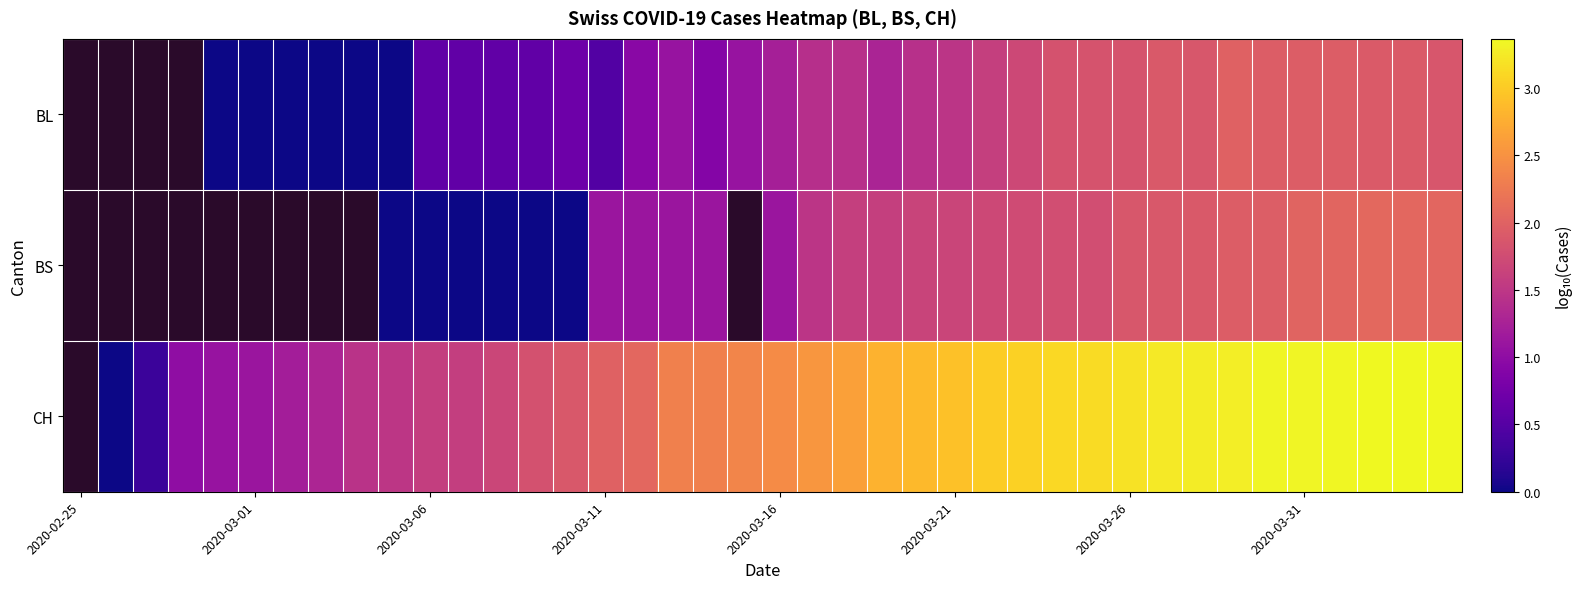

How many categories are shown in the chart?

40